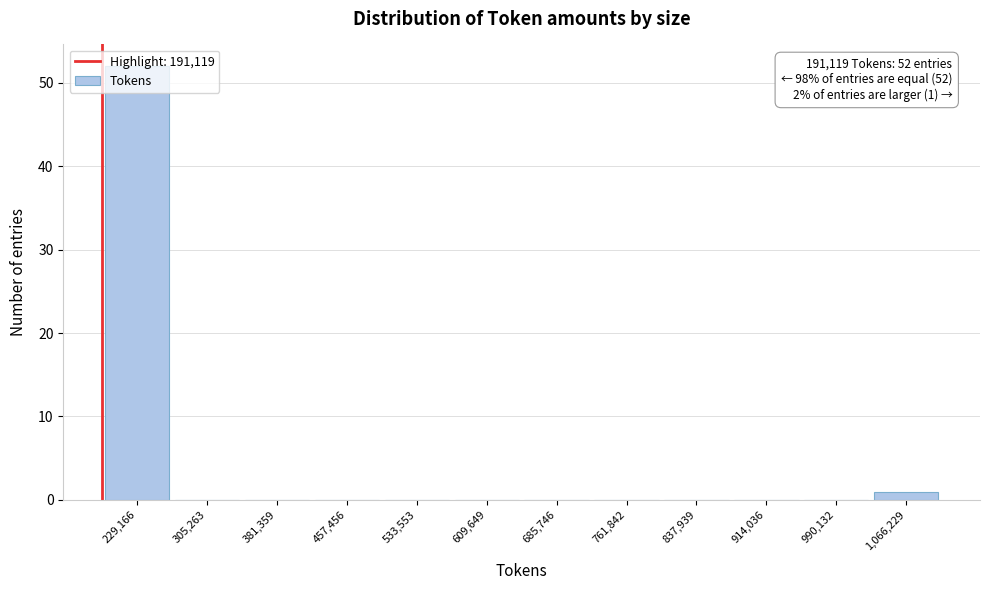

Which range on the x-axis has the tallest bar?

190000 to 270000